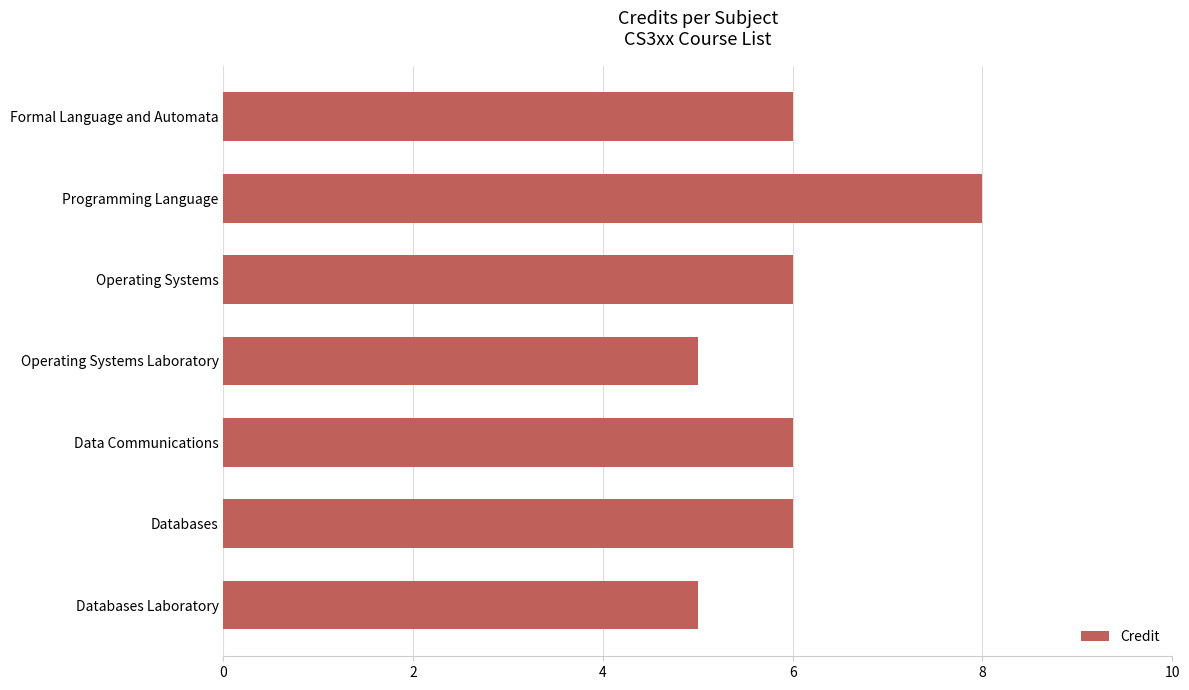

How many values are between 5 and 6?

6